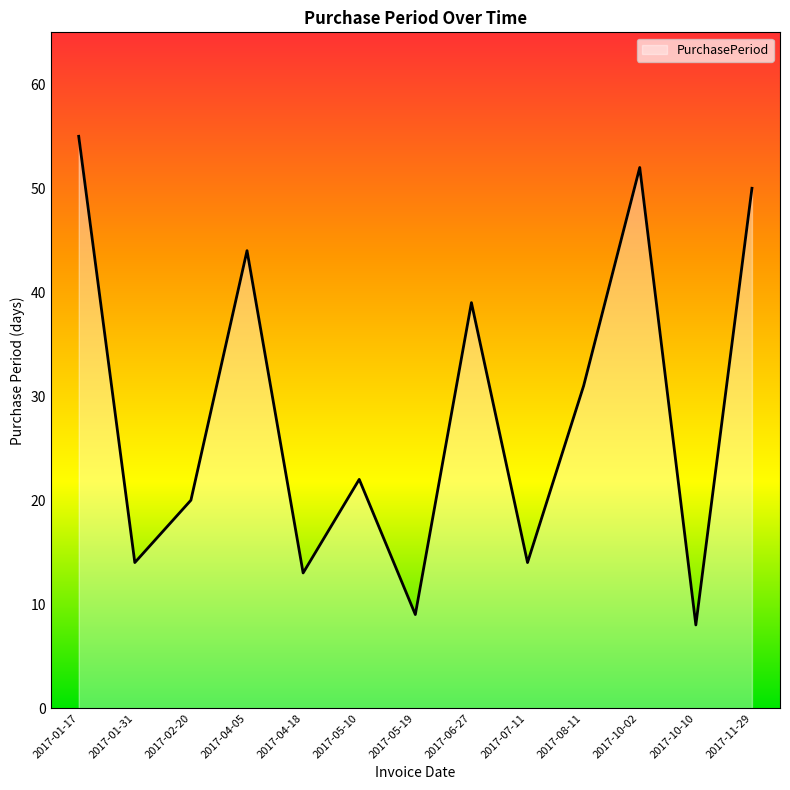

What position from the right is 2017-06-27?

6